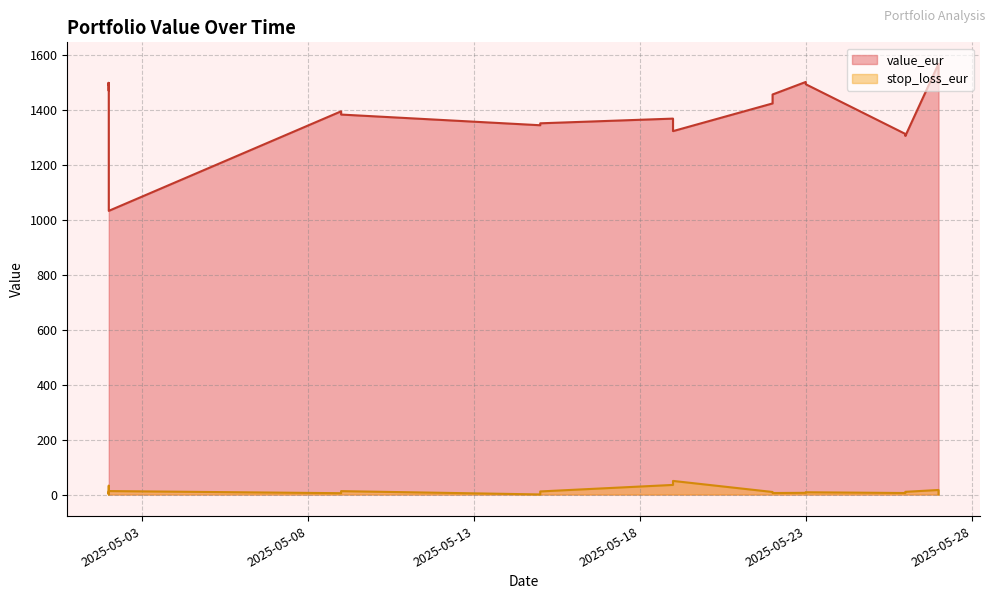

Read the value_eur value at 2025-05-26.

1311.3